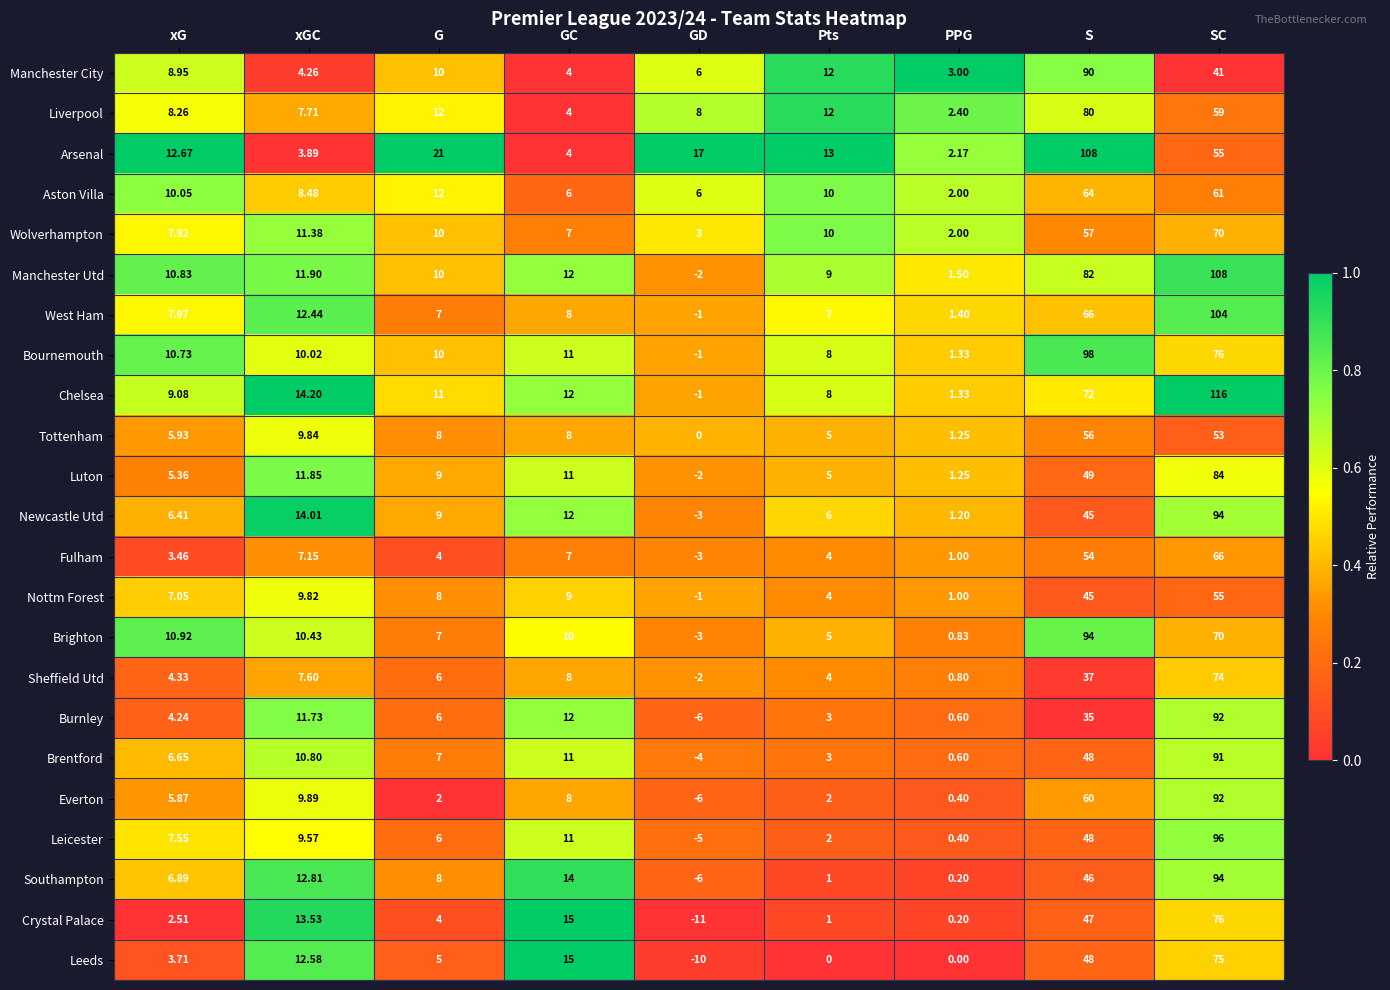

At which label is Manchester City closest to 46?

SC